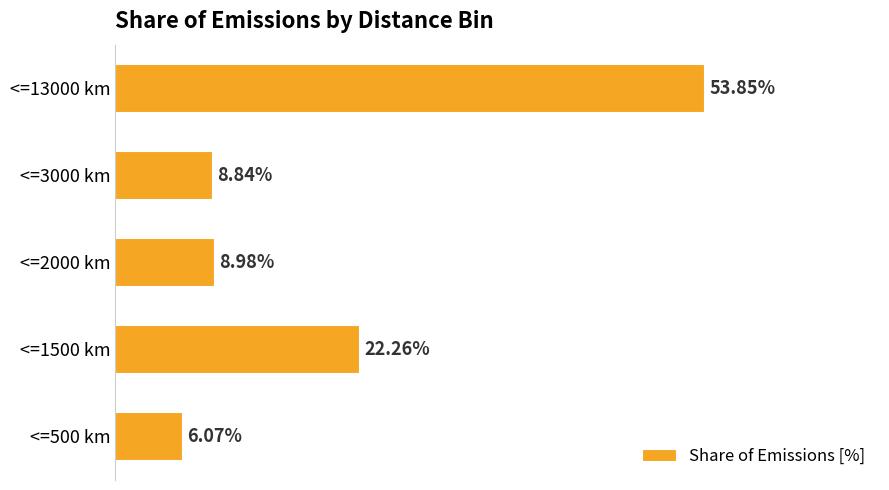

Between <=500 km and <=2000 km, which is larger?

<=2000 km